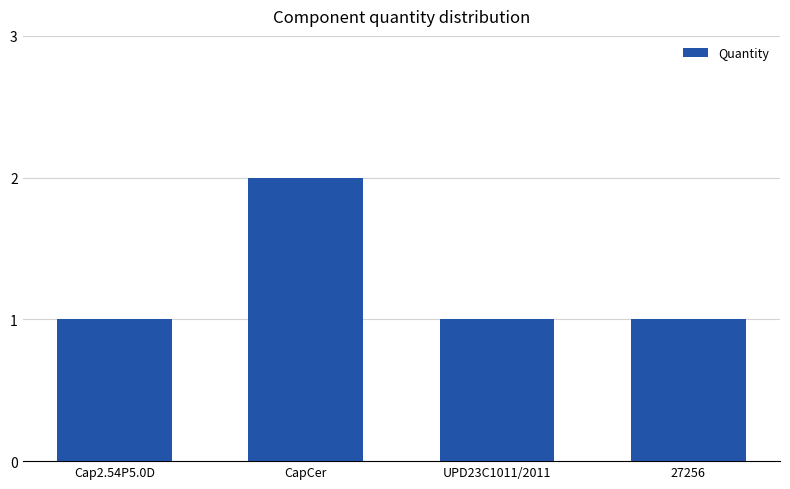

What is the sum of all values?

5